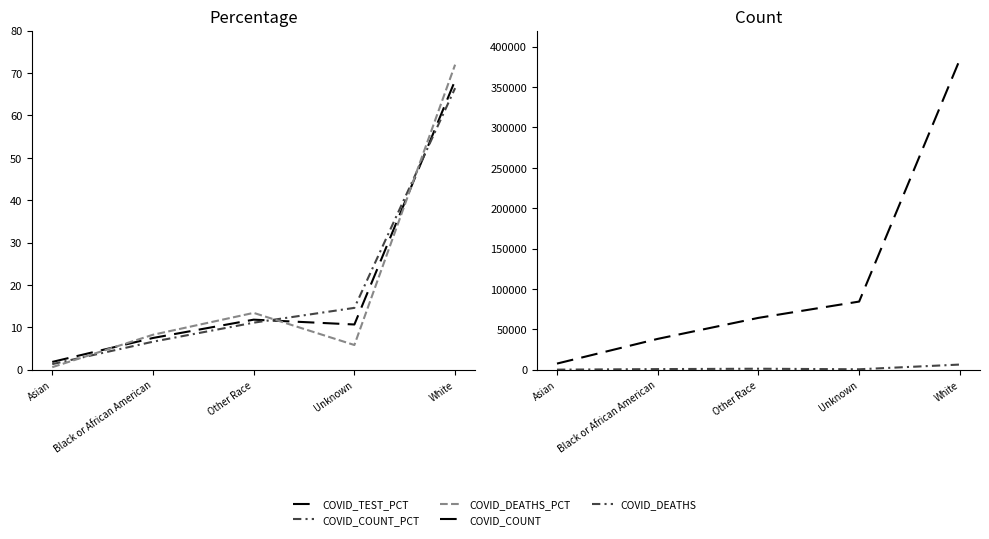

Reading left to right, transcribe all the data shown in this chart.

COVID_TEST_PCT: 1.8	7.5	11.8	10.7	68.2
COVID_COUNT_PCT: 1.3	6.6	11.1	14.6	66.4
COVID_DEATHS_PCT: 0.6	8.2	13.4	5.8	72.0
COVID_COUNT: 7551.0	38156.0	64173.0	84361.0	384253.0
COVID_DEATHS: 52.0	728.0	1183.0	514.0	6353.0